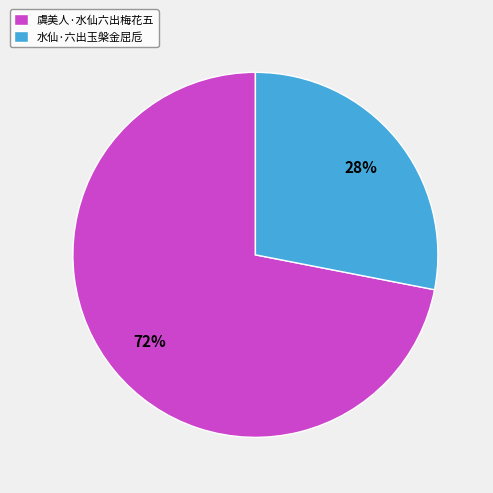

How many segments does this pie chart have?

2